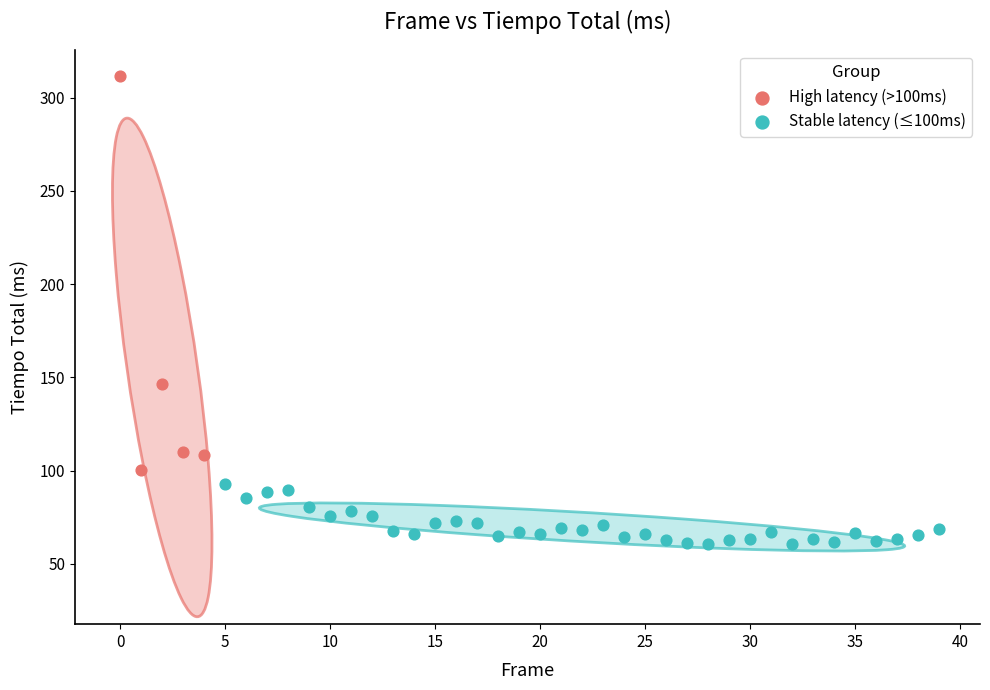

Which series reaches the maximum Y coordinate?

High latency (>100ms)